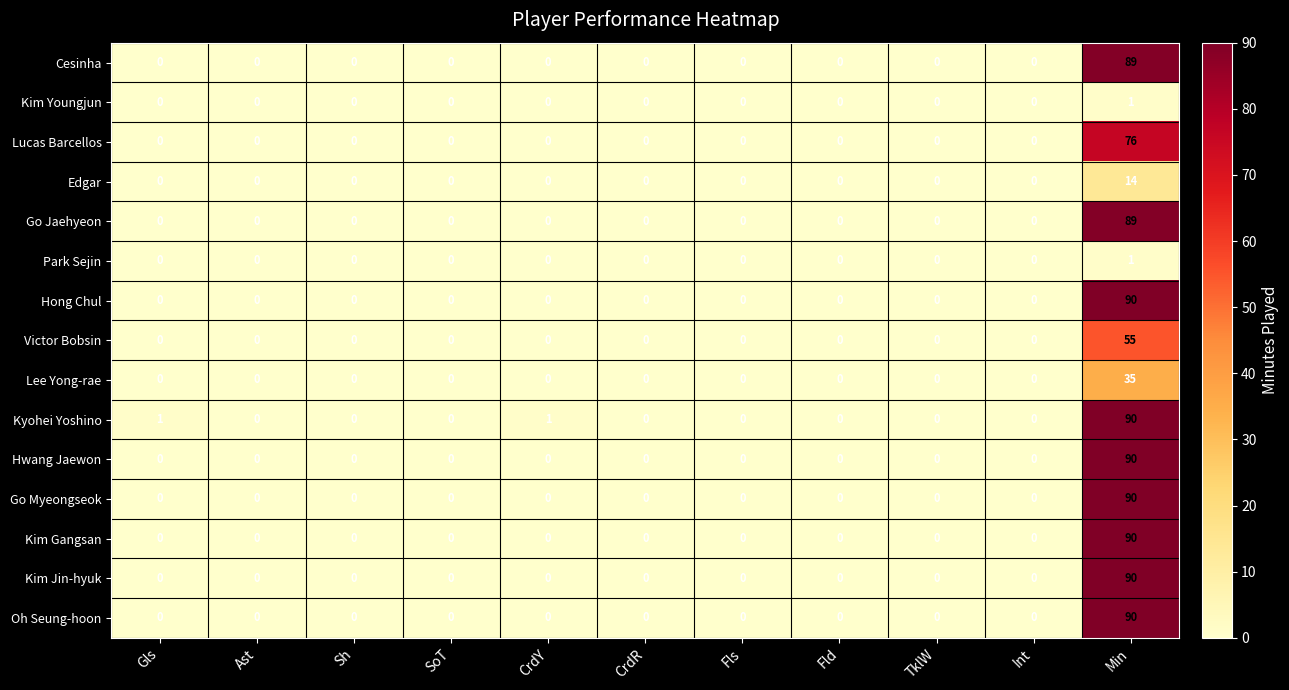

Is it true that Kim Gangsan equals 0 at Sh?

True